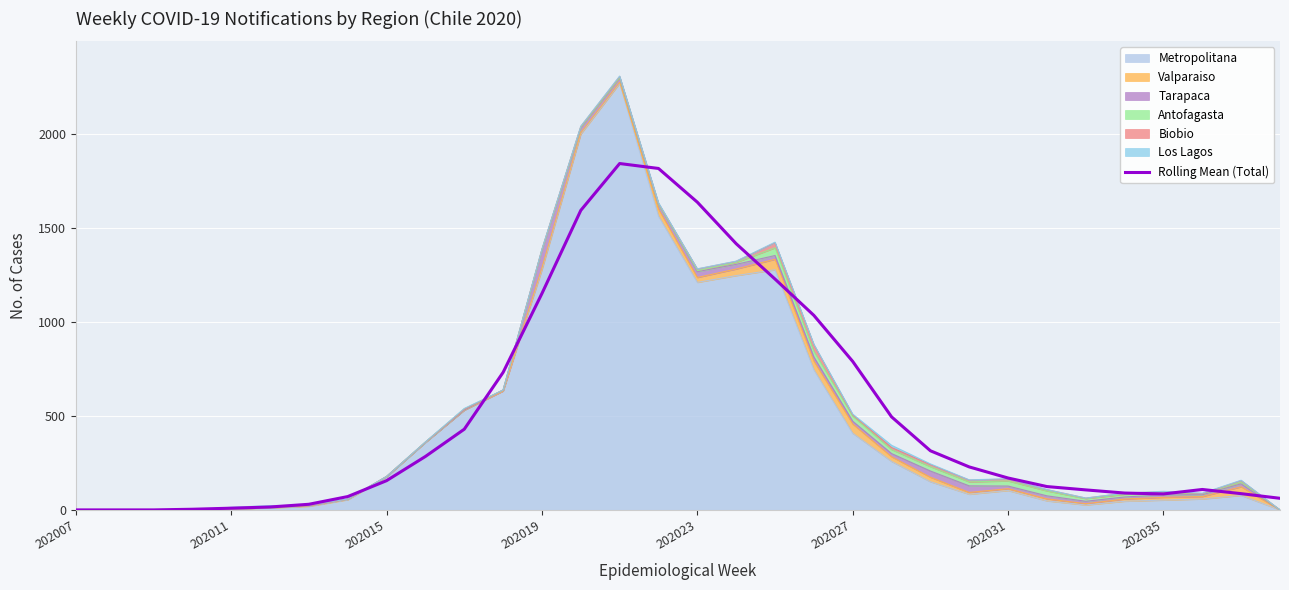

How many data points are less than 169?

16